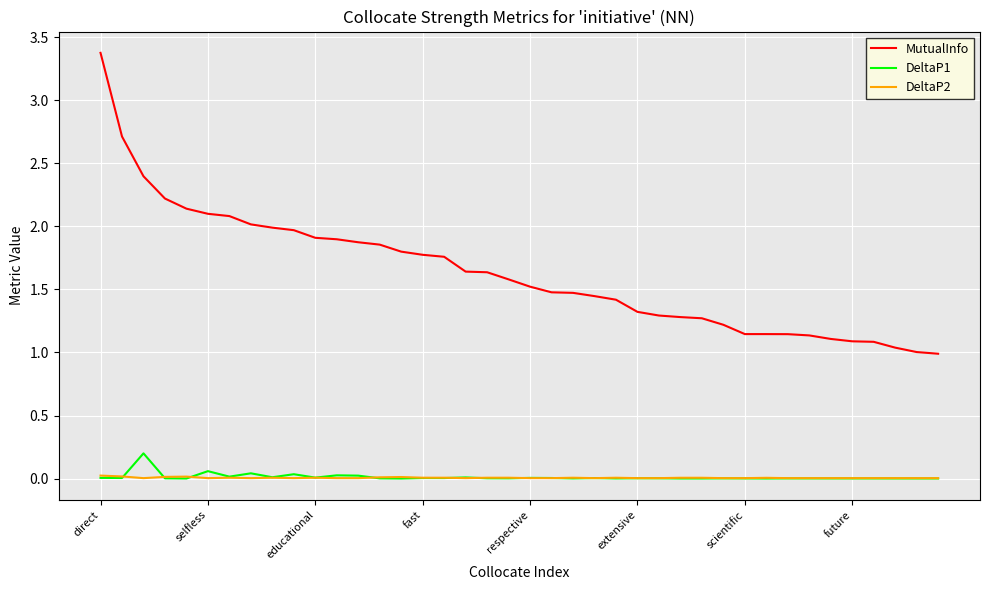

Rank the series by their maximum value, from lowest to highest.

DeltaP2, DeltaP1, MutualInfo